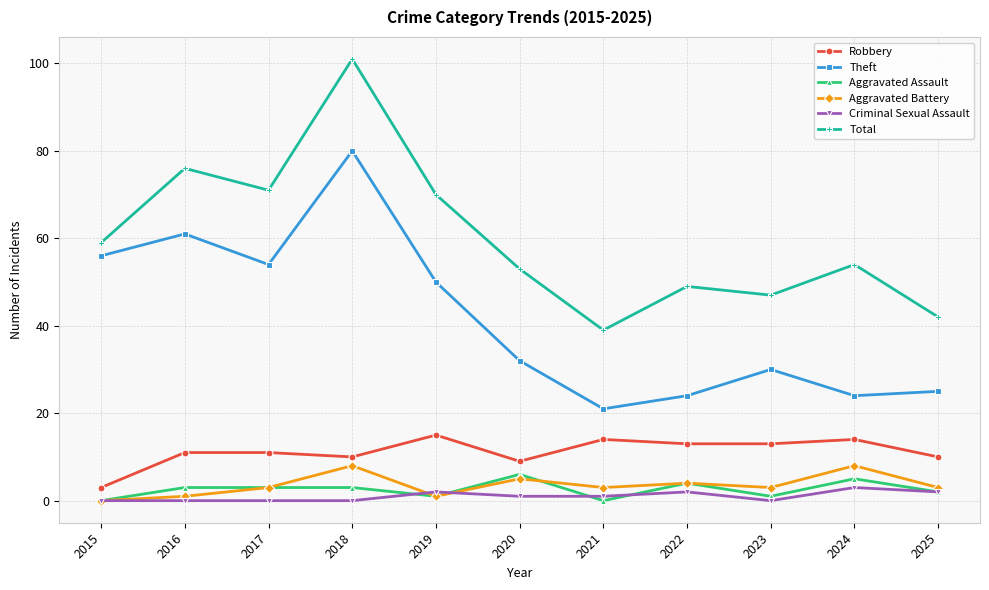

Which series has the largest total across all categories?

Total